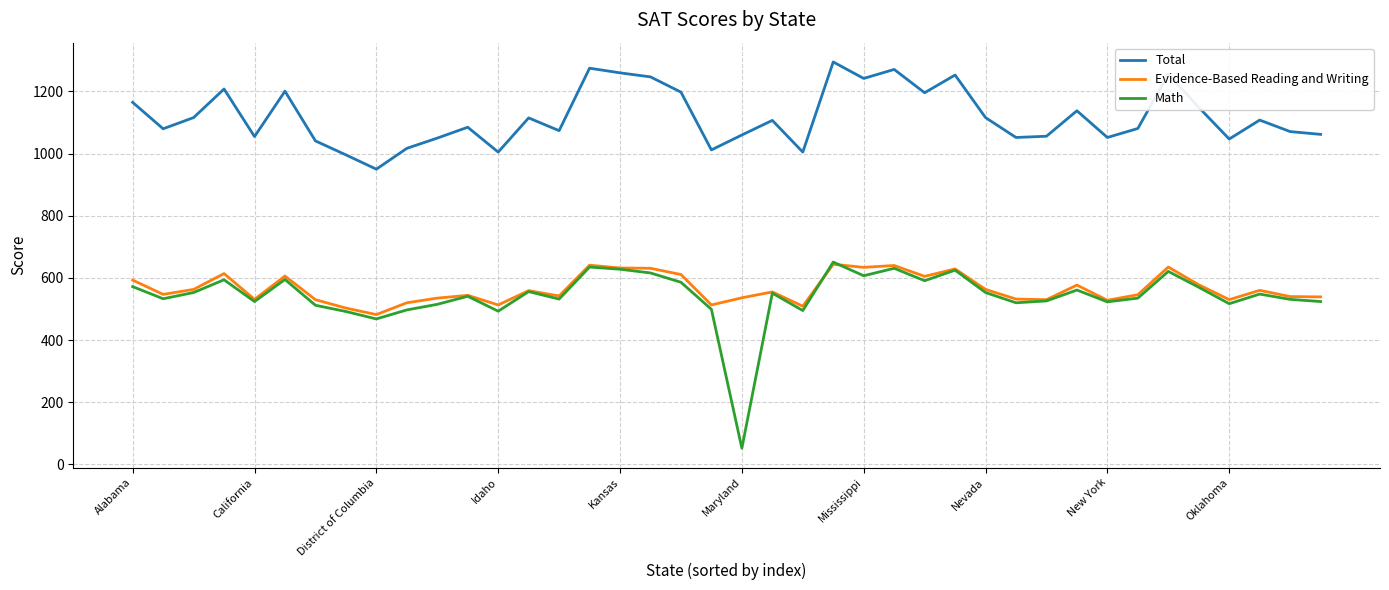

In Evidence-Based Reading and Writing, how many points are lower than both neighbors (excluding endpoints)?

12